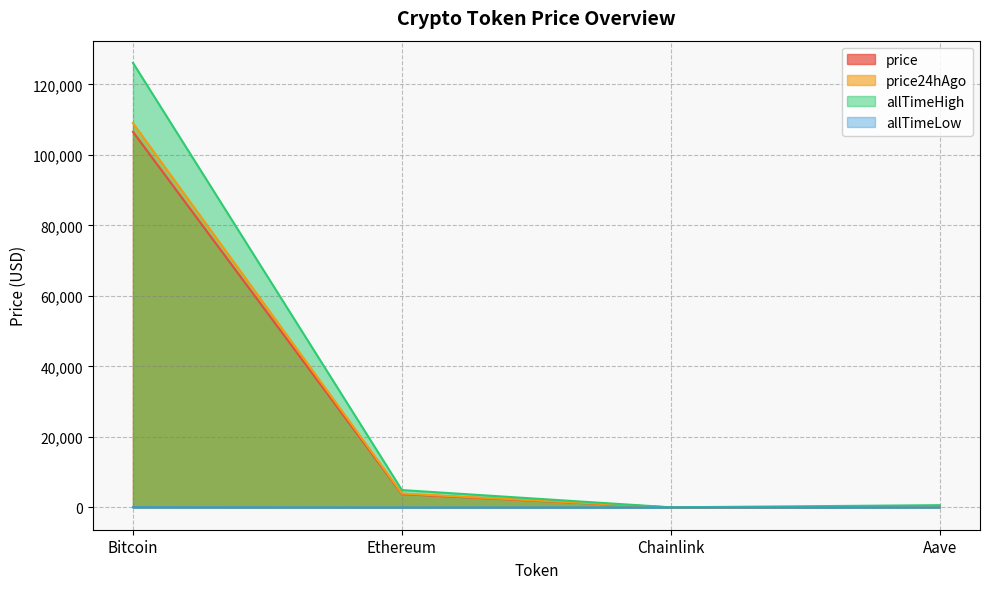

What is the sum of the allTimeLow values at Bitcoin and Chainlink?

68.0